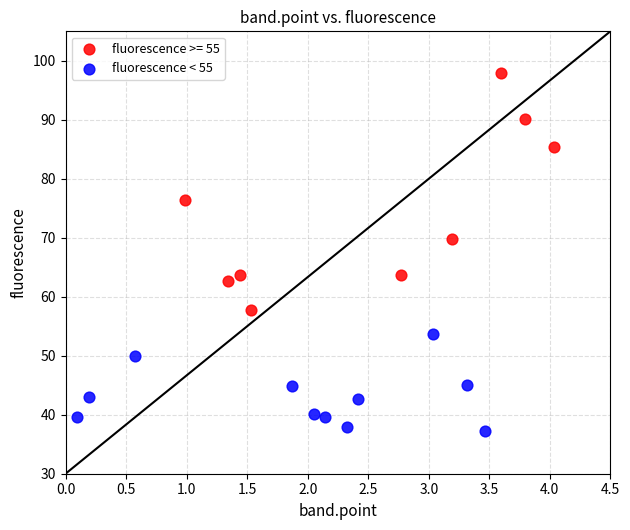

Which series reaches the maximum Y coordinate?

fluorescence >= 55